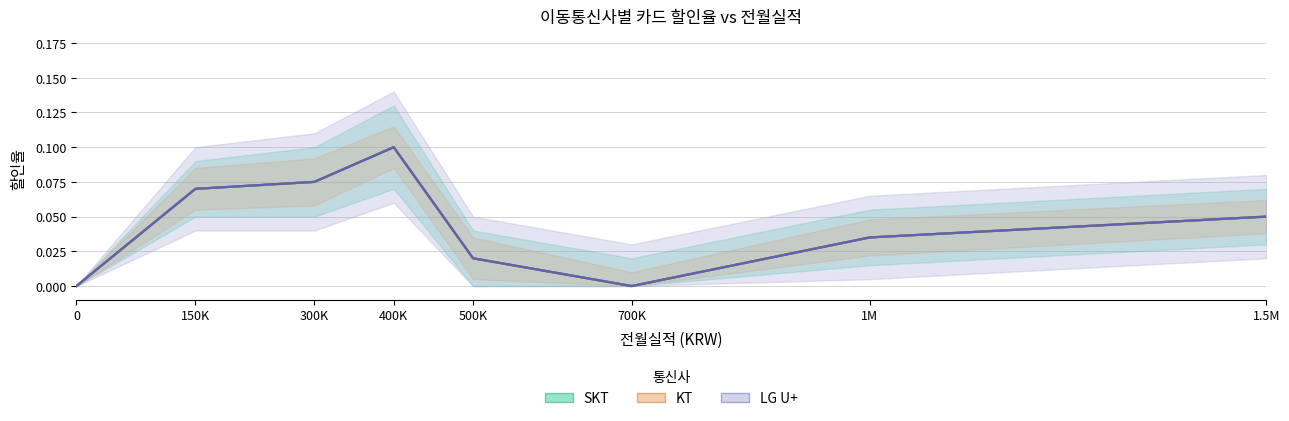

At which label does KT reach its peak?

400K